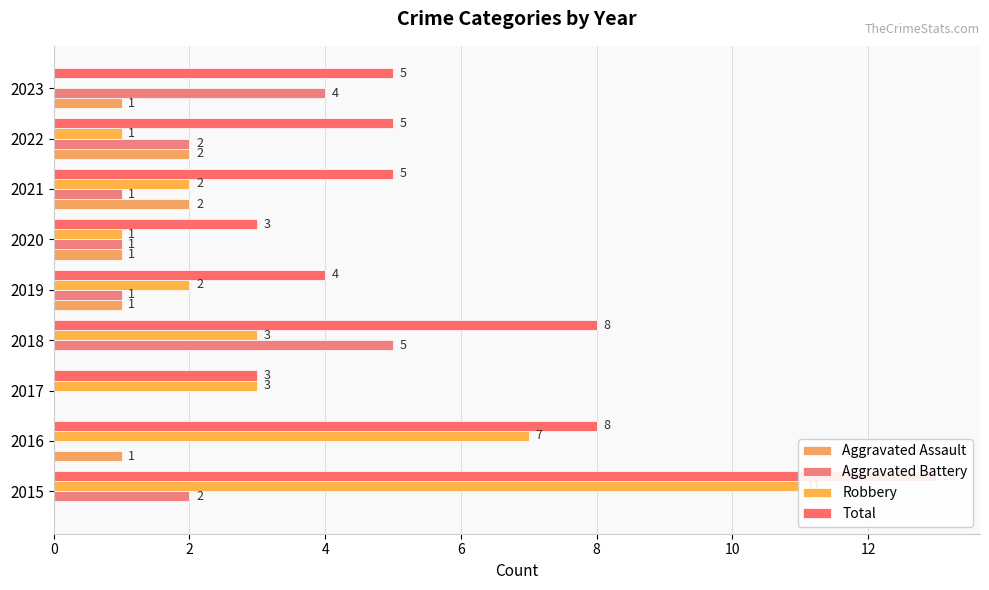

At how many categories does at least one series exceed 8?

1